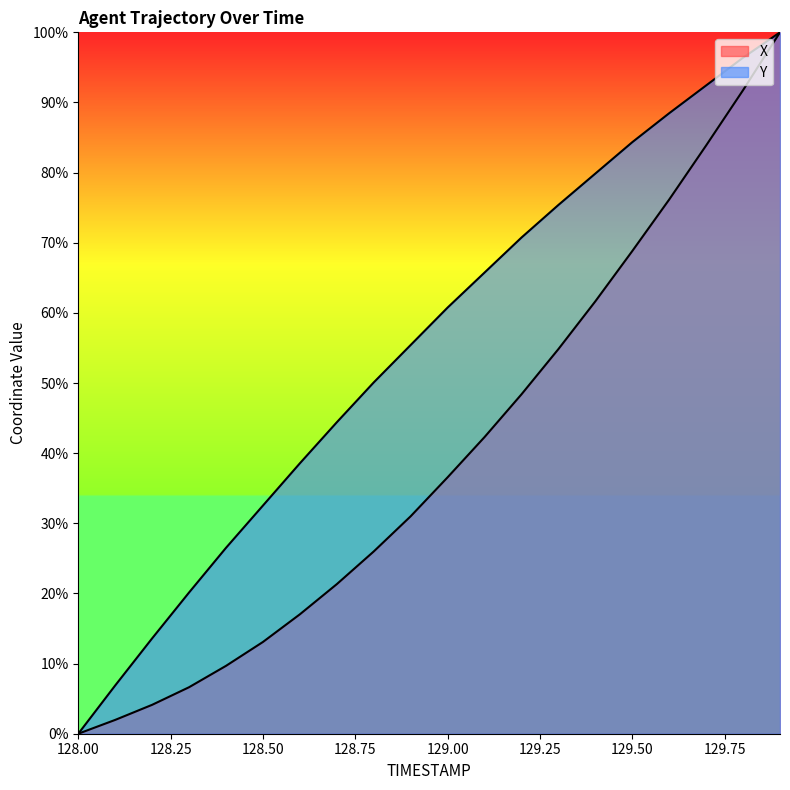

List the labels in order of X value, largest first.

129.9, 129.8, 129.7, 129.6, 129.5, 129.4, 129.3, 129.2, 129.1, 129.0, 128.9, 128.8, 128.7, 128.6, 128.5, 128.4, 128.3, 128.2, 128.1, 128.0